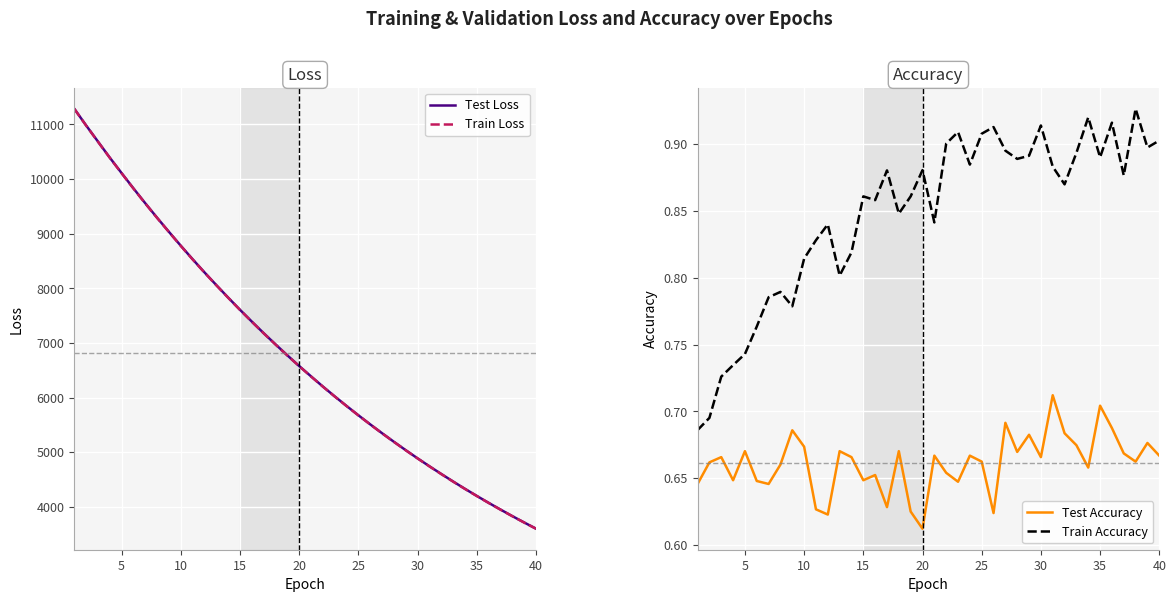

What is the minimum value for Test Loss?

3601.3